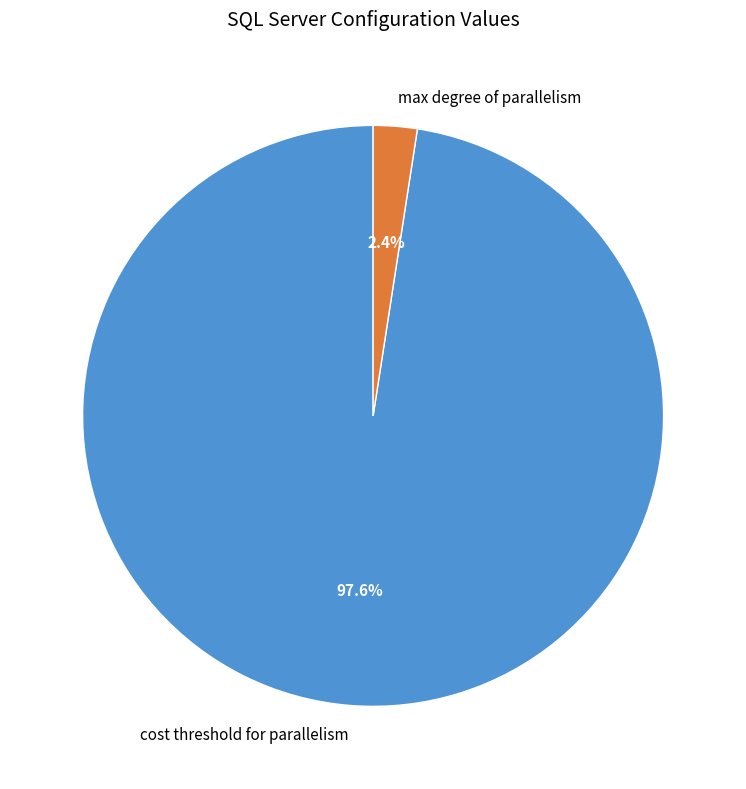

Which category has the smallest portion of the pie?

max degree of parallelism